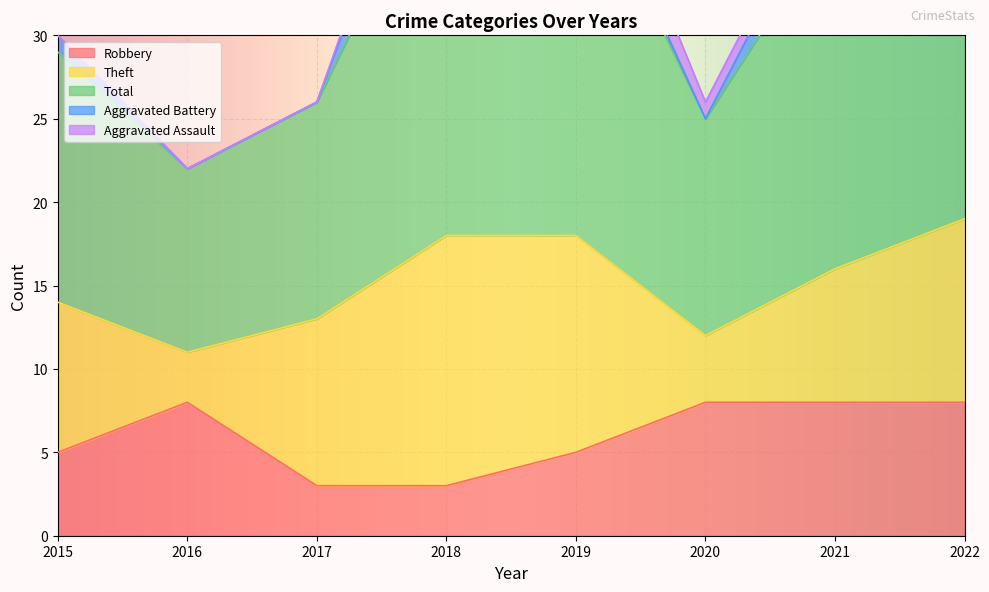

Reading left to right, list all the values displayed in this chart.

Robbery: 2015=5	2016=8	2017=3	2018=3	2019=5	2020=8	2021=8	2022=8
Theft: 2015=9	2016=3	2017=10	2018=15	2019=13	2020=4	2021=8	2022=11
Total: 2015=15	2016=11	2017=13	2018=24	2019=23	2020=13	2021=21	2022=25
Aggravated Battery: 2015=1	2016=0	2017=0	2018=5	2019=1	2020=0	2021=3	2022=5
Aggravated Assault: 2015=0	2016=0	2017=0	2018=1	2019=3	2020=1	2021=1	2022=0